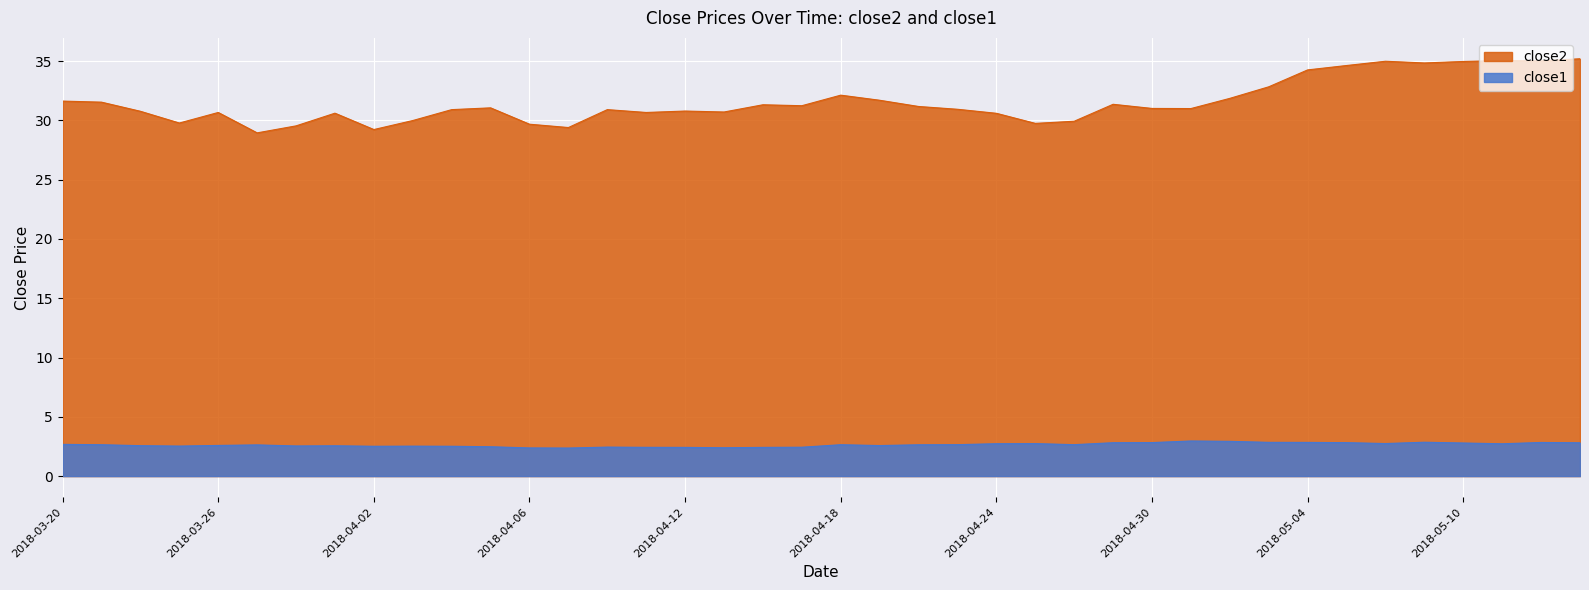

What are all the series names shown in the legend?

close2, close1